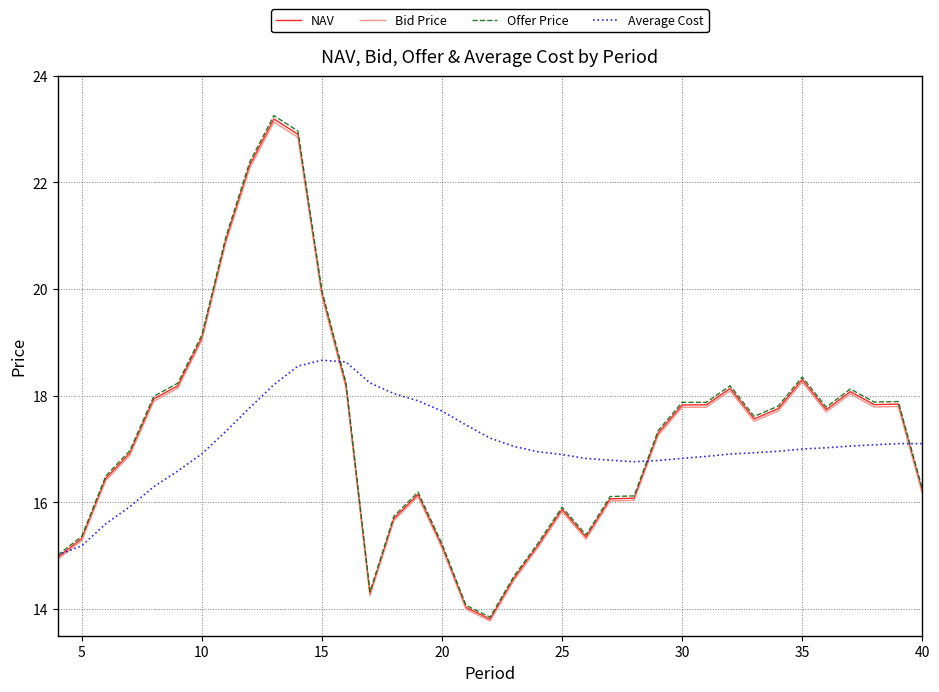

What is the maximum value for NAV?

23.2